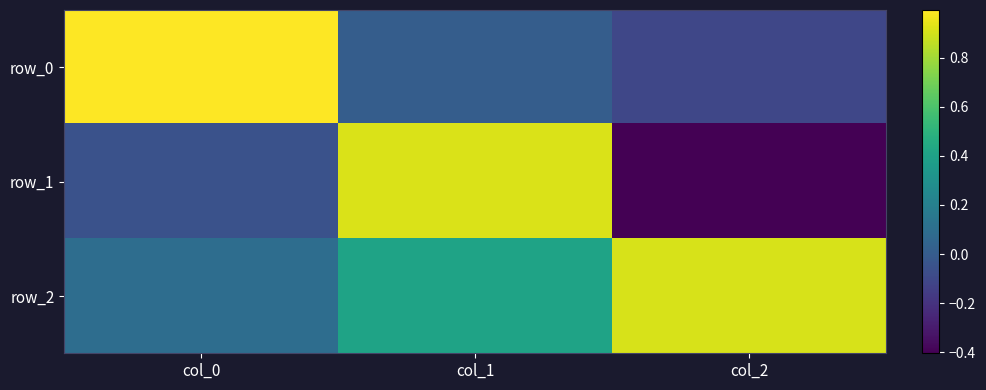

Is it true that row_1 equals -0.6 at col_2?

False